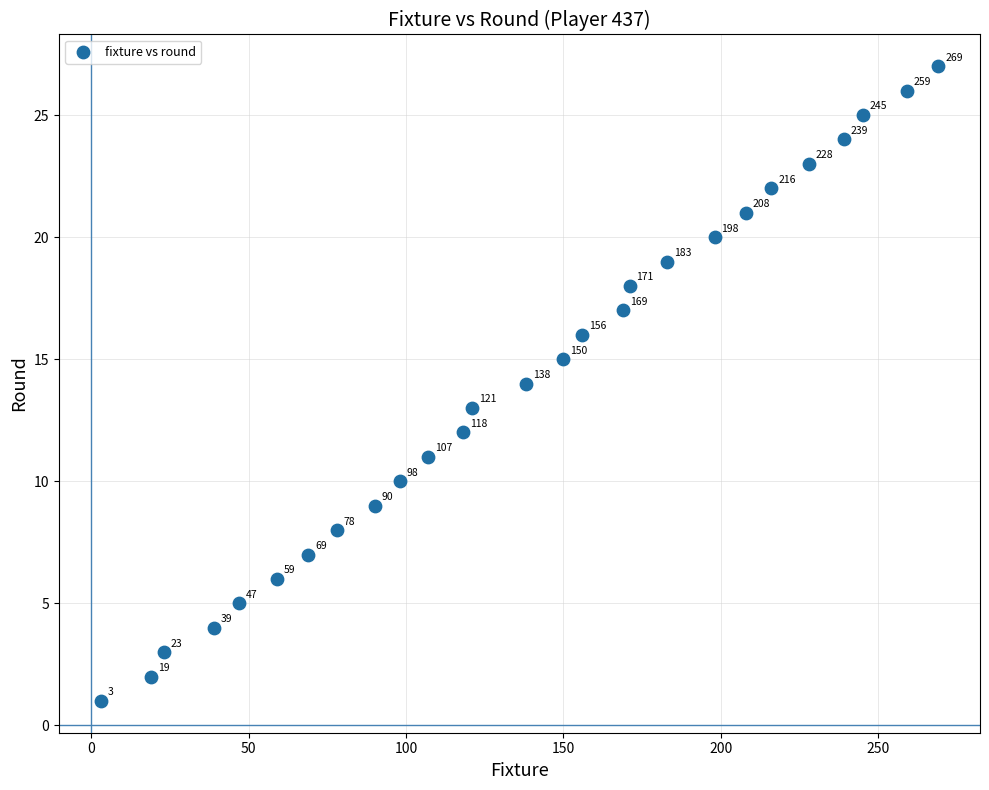

What is the range of X values (max minus min)?

266